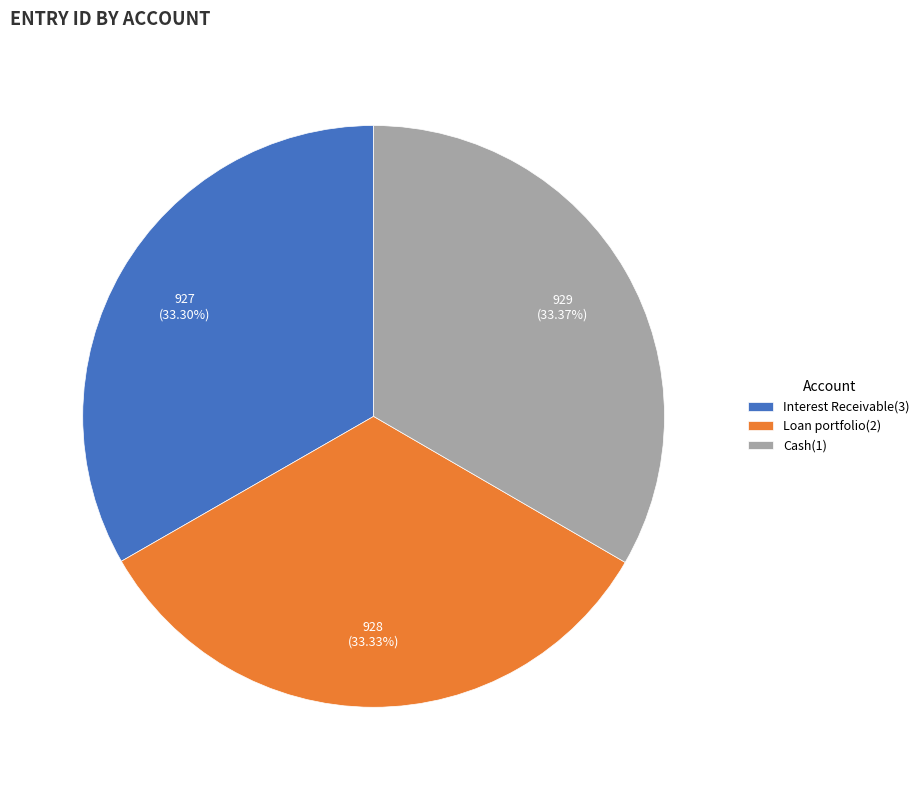

To the nearest percent, what percentage of the pie is Interest Receivable(3)?

33%